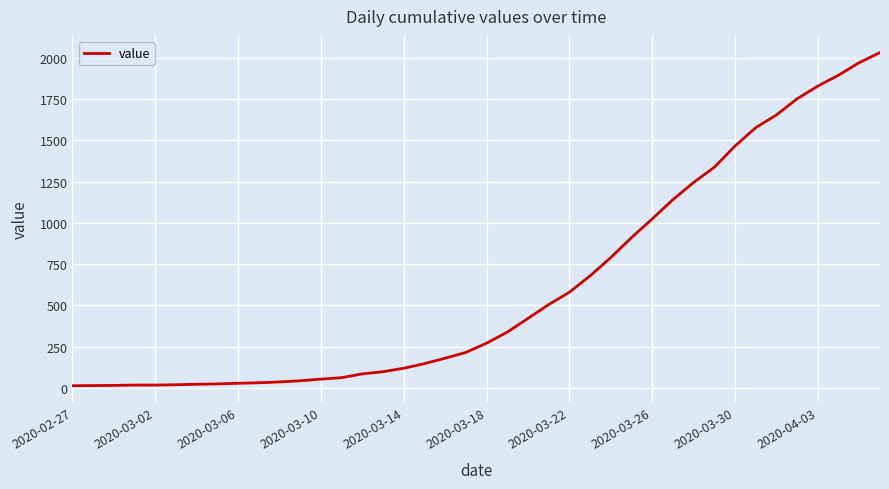

What is the greatest value displayed?

2032